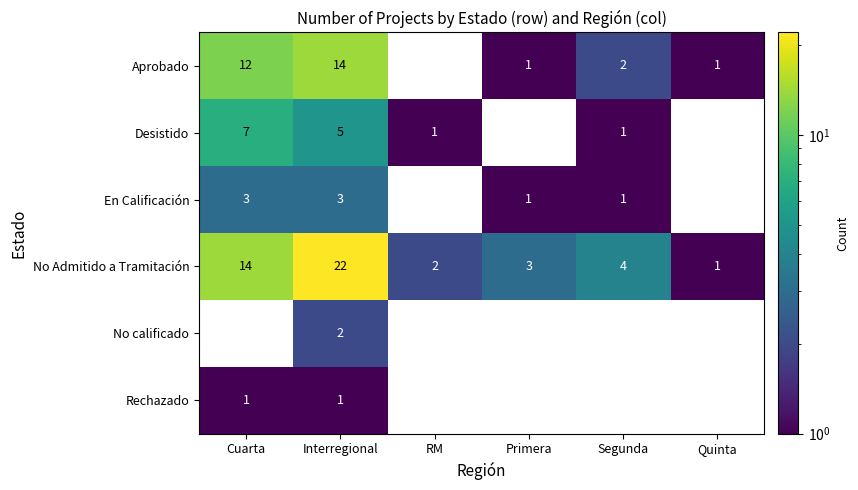

At which label does No Admitido a Tramitación first exceed 4?

Cuarta